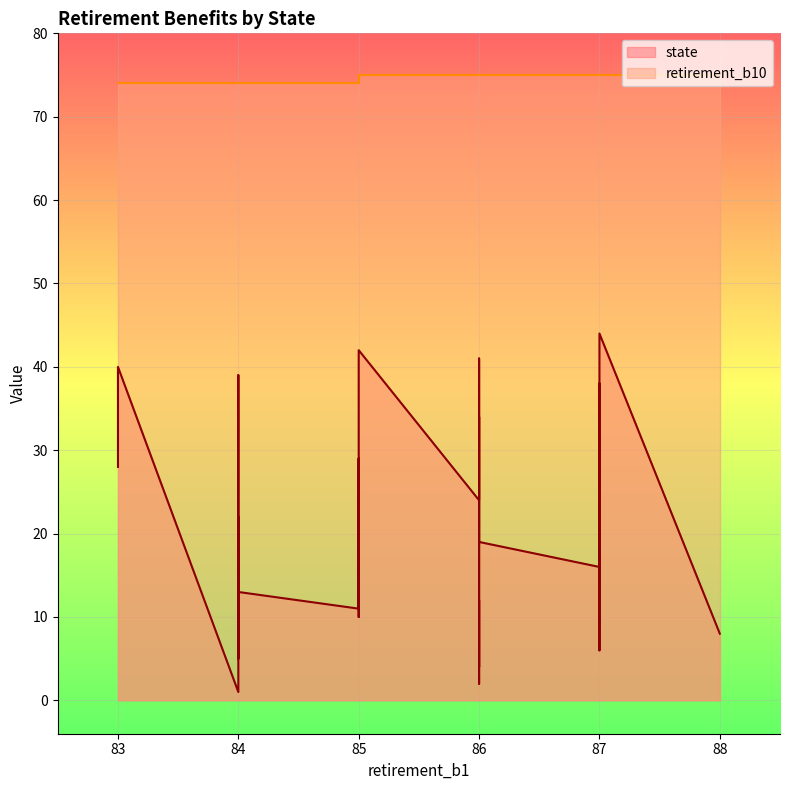

Rank the series at 86 from lowest to highest value.

state, retirement_b10